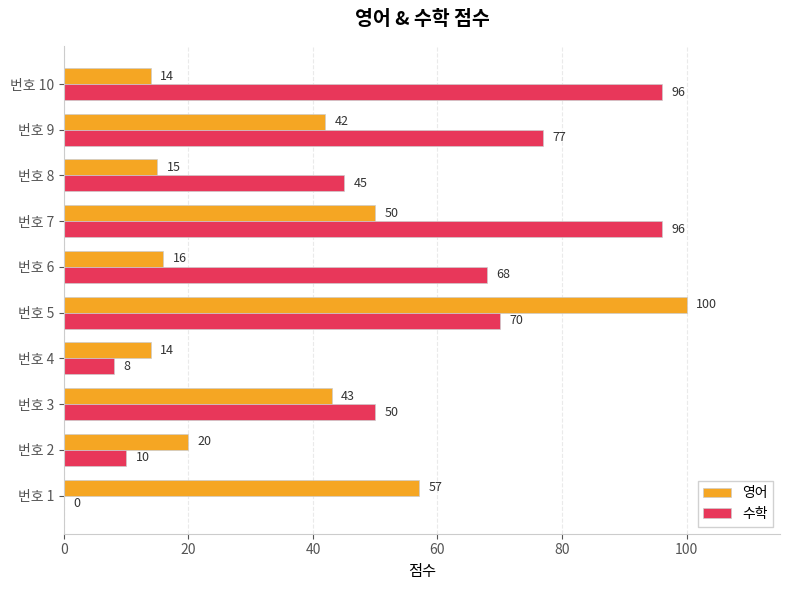

What is the highest value of the 수학 series?

96